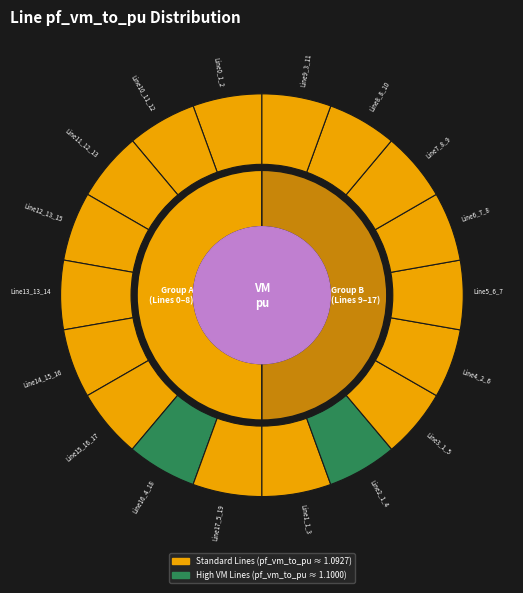

What is the largest slice in the pie chart?

Line16_4_18